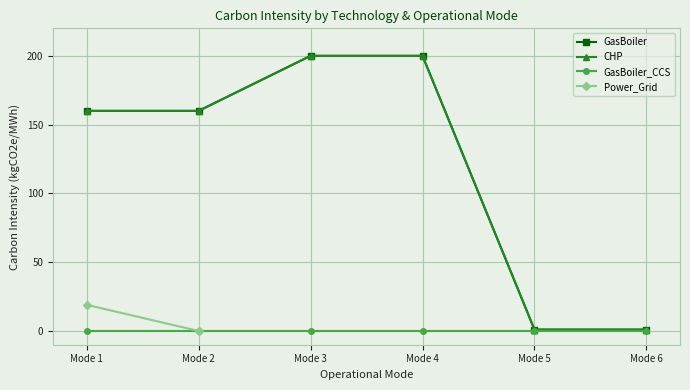

How many values in the GasBoiler series are below 160?

2